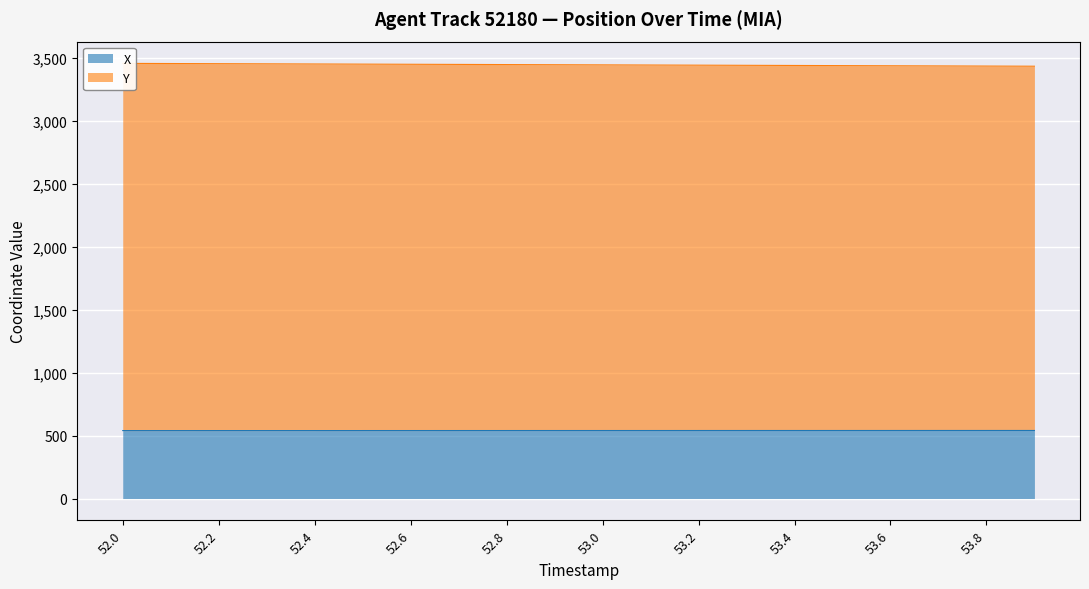

What is the value of the X point at the 18th from the left?

540.6